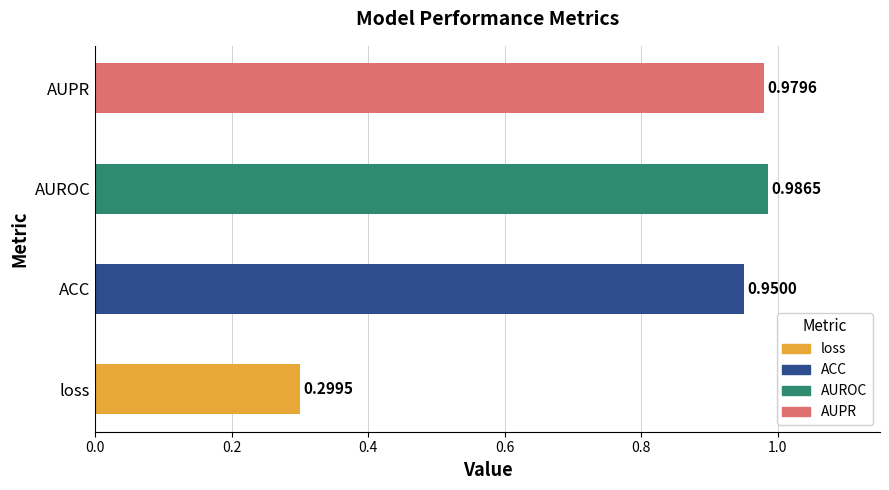

Are the bars horizontal?

Yes